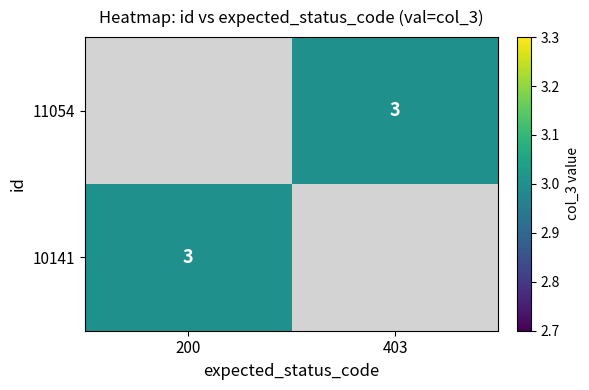

The value of 10141 at 200 is 1. True or false?

False